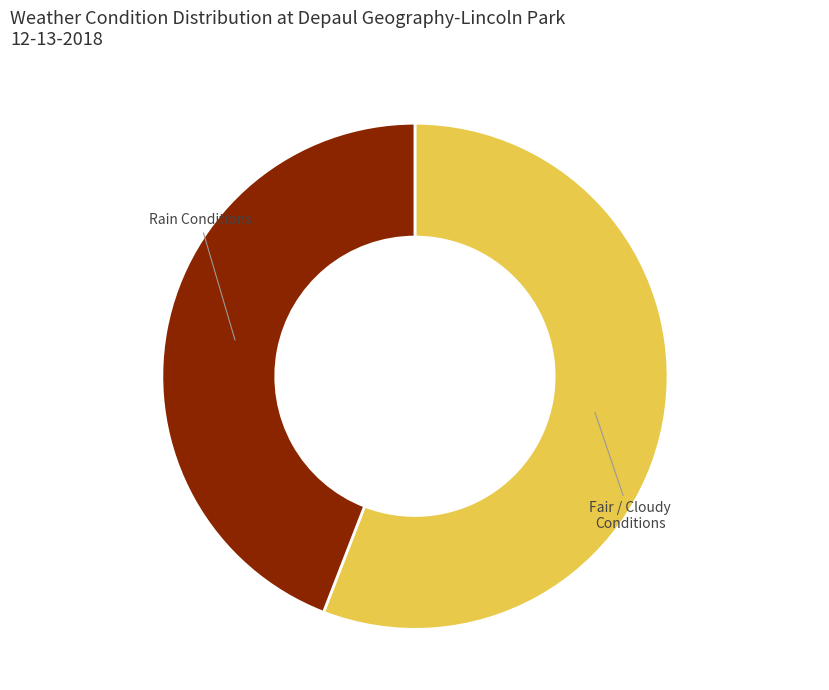

Count the number of slices in the pie.

2